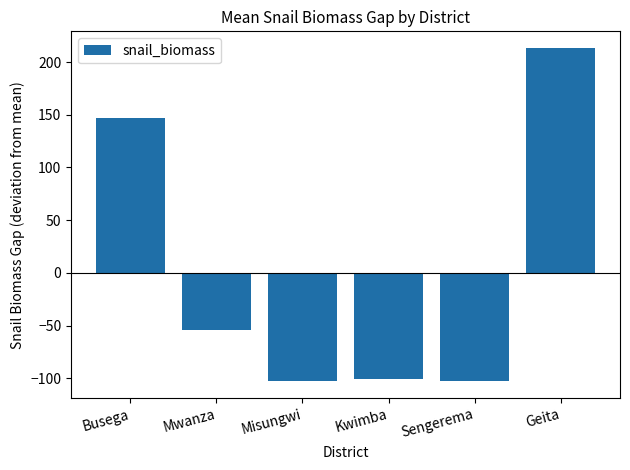

What is the label of the 3rd bar from the right?

Kwimba